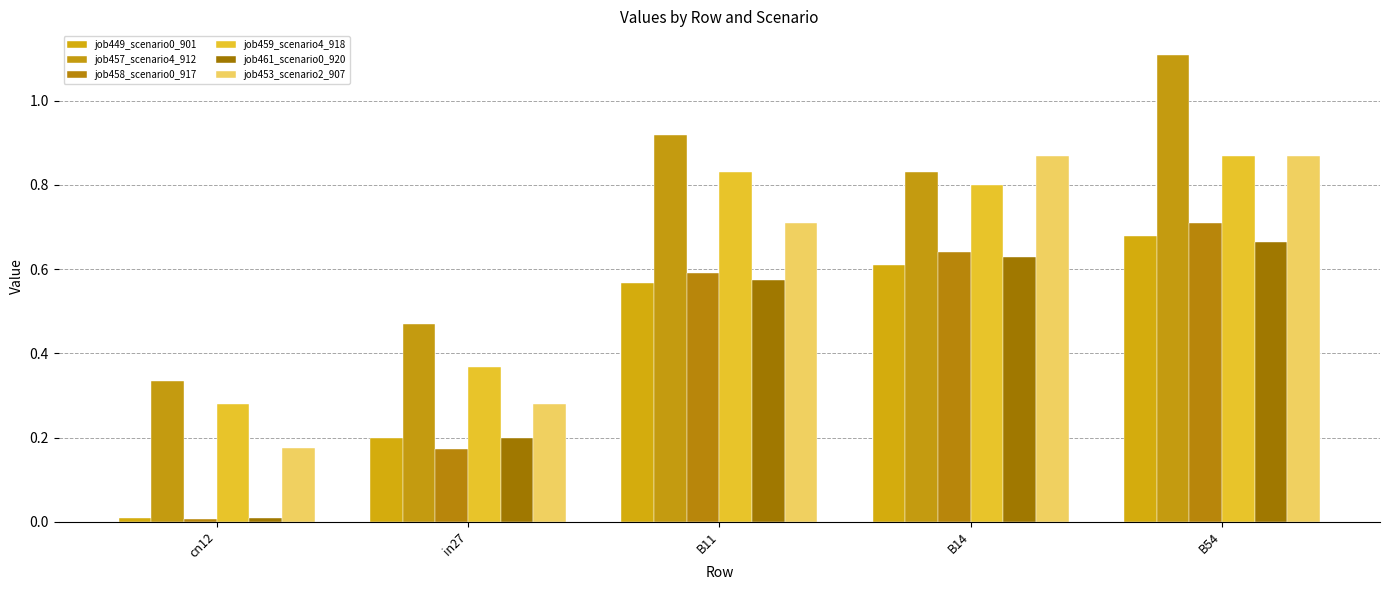

What is the lowest value of the job457_scenario4_912 series?

0.3